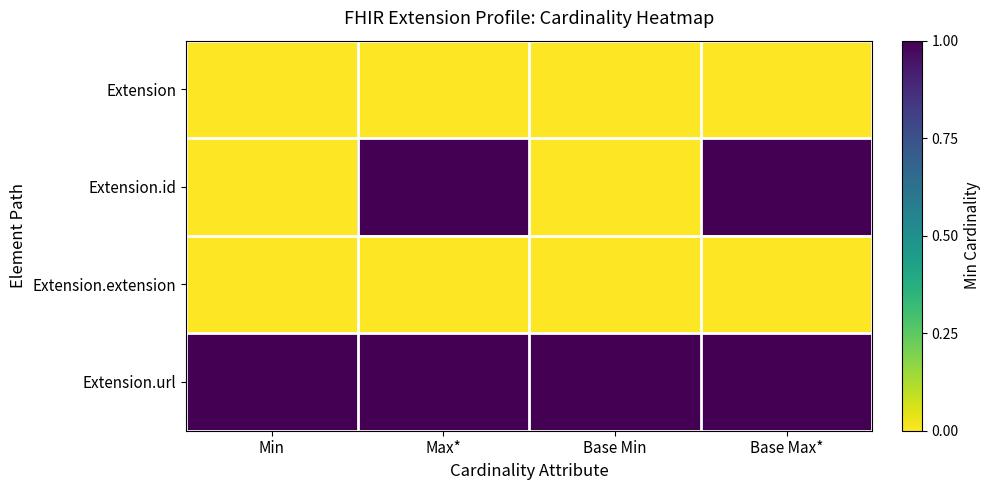

Reading left to right, transcribe all the data shown in this chart.

Extension: Min=0	Max*=0	Base Min=0	Base Max*=0
Extension.id: Min=0	Max*=1	Base Min=0	Base Max*=1
Extension.extension: Min=0	Max*=0	Base Min=0	Base Max*=0
Extension.url: Min=1	Max*=1	Base Min=1	Base Max*=1